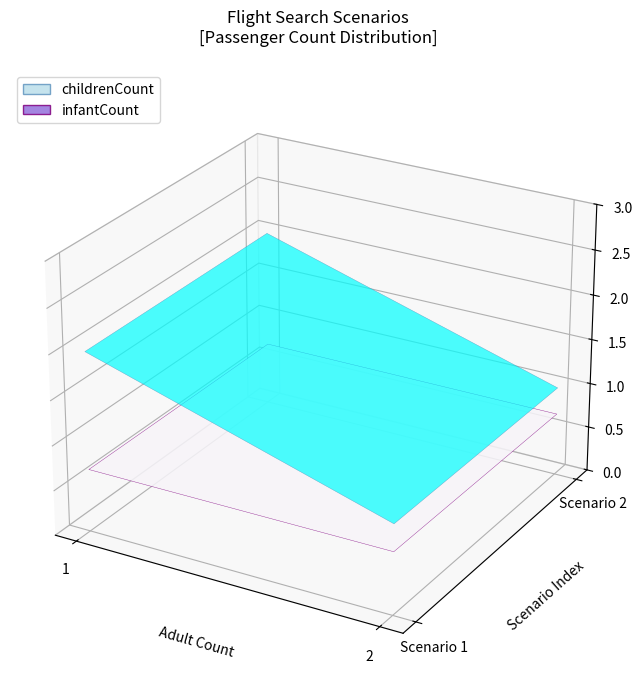

Reading left to right, extract all data points from this chart.

childrenCount: 1=2	2=1
infantCount: 1=1	2=1